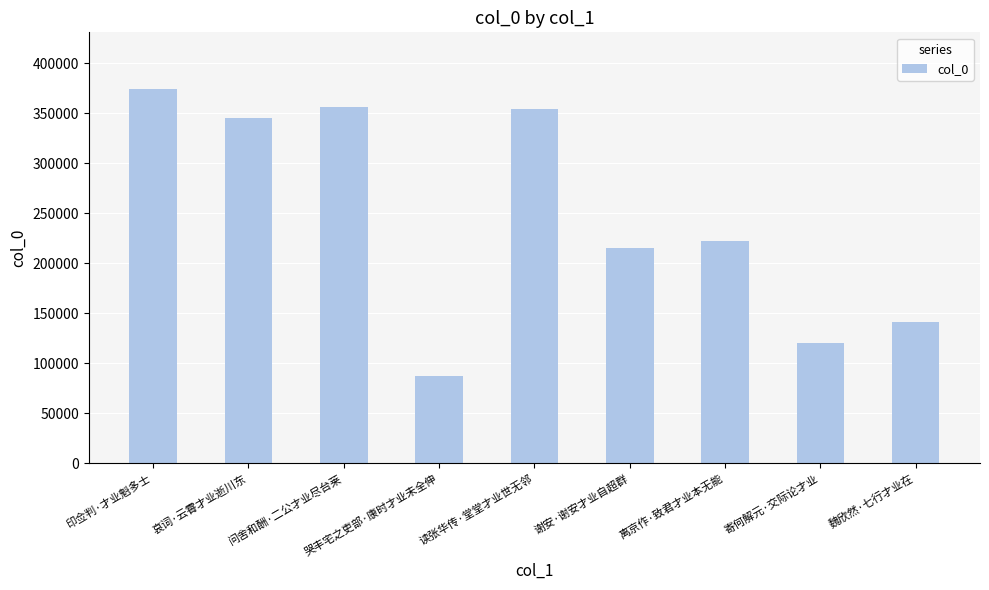

The value at 谢安·谢安才业自超群 is 215149. True or false?

True